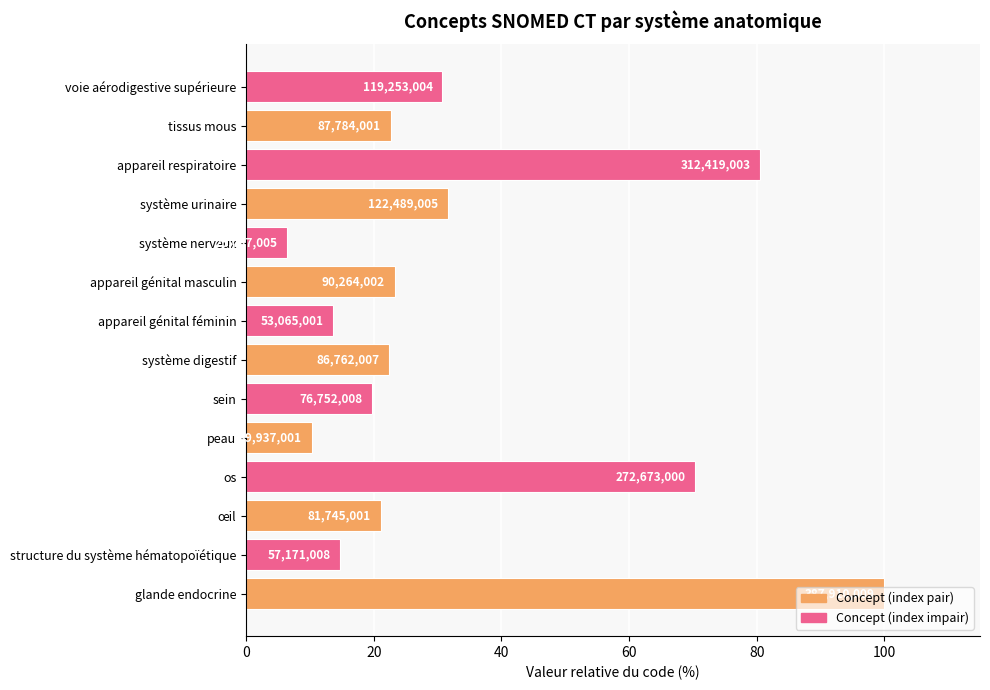

Are the bars horizontal?

Yes